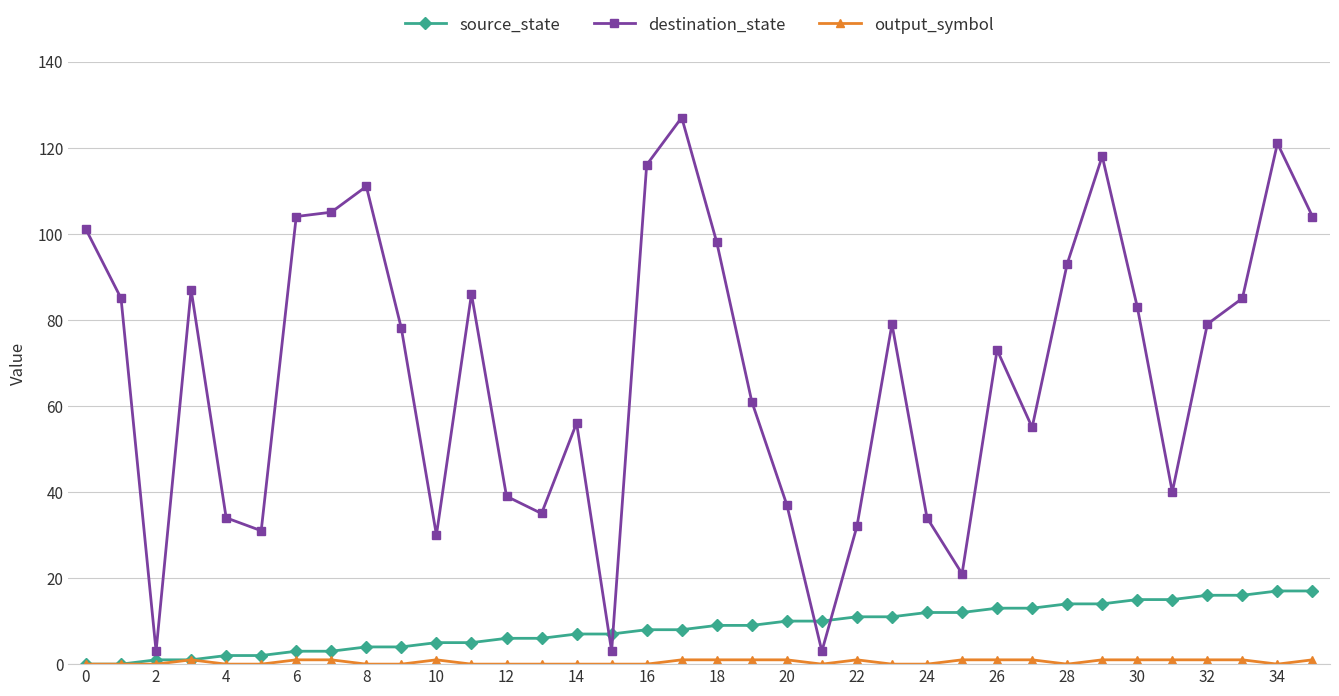

What is the highest value of the destination_state series?

127